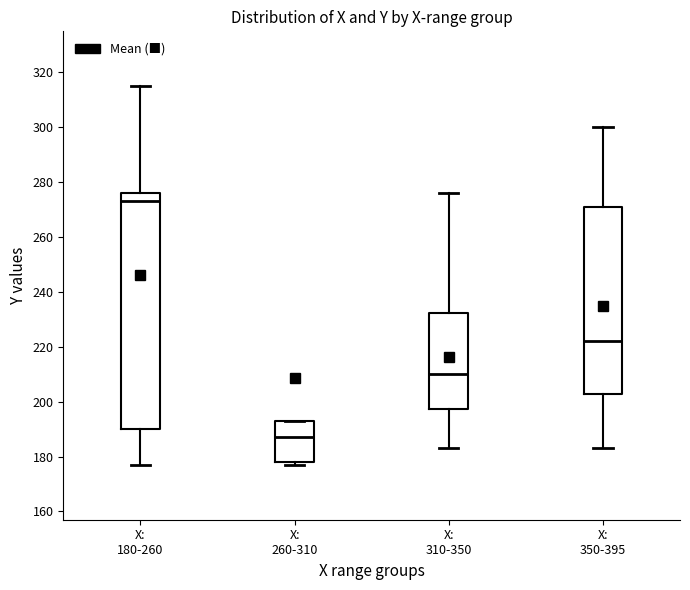

Which box's median line is the lowest?

X: 260-310